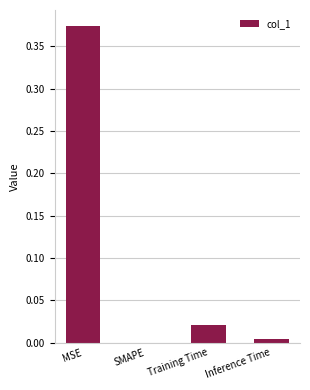

True or false: the data shows 0.0 at Inference Time.

True